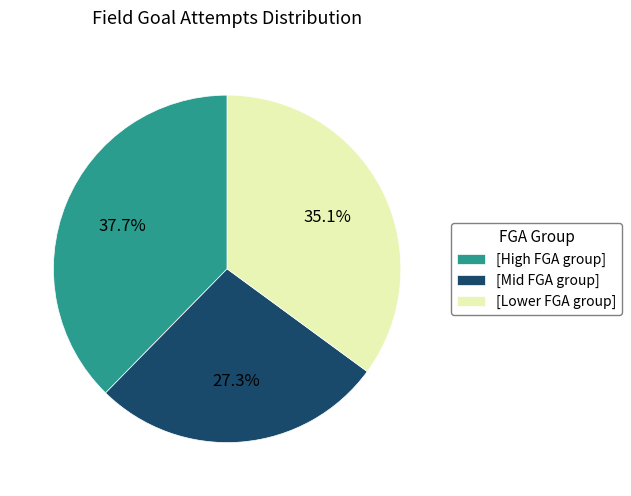

To the nearest percent, what is the average slice percentage?

33%